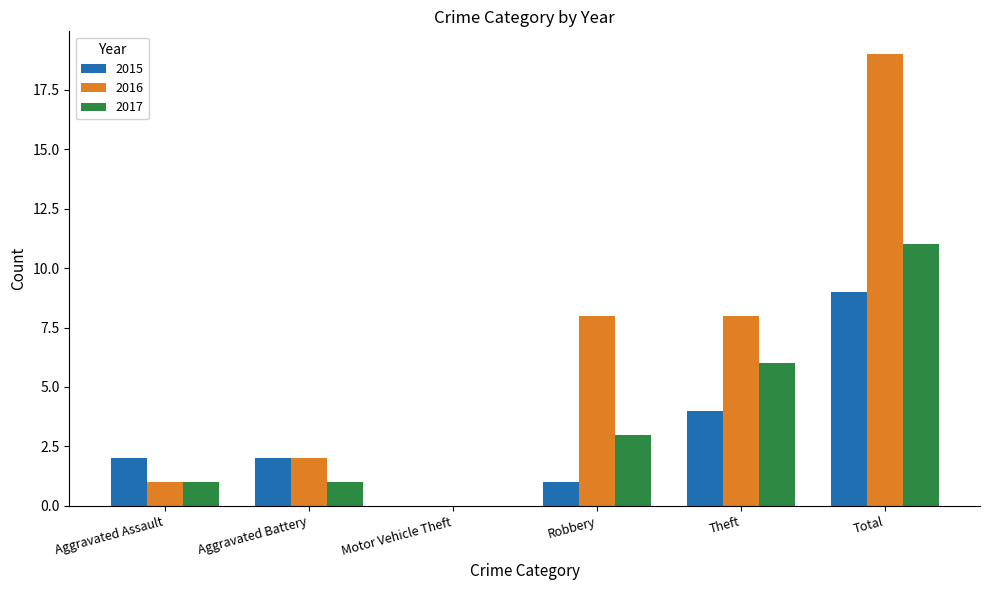

What is the total value across all series at Total?

39